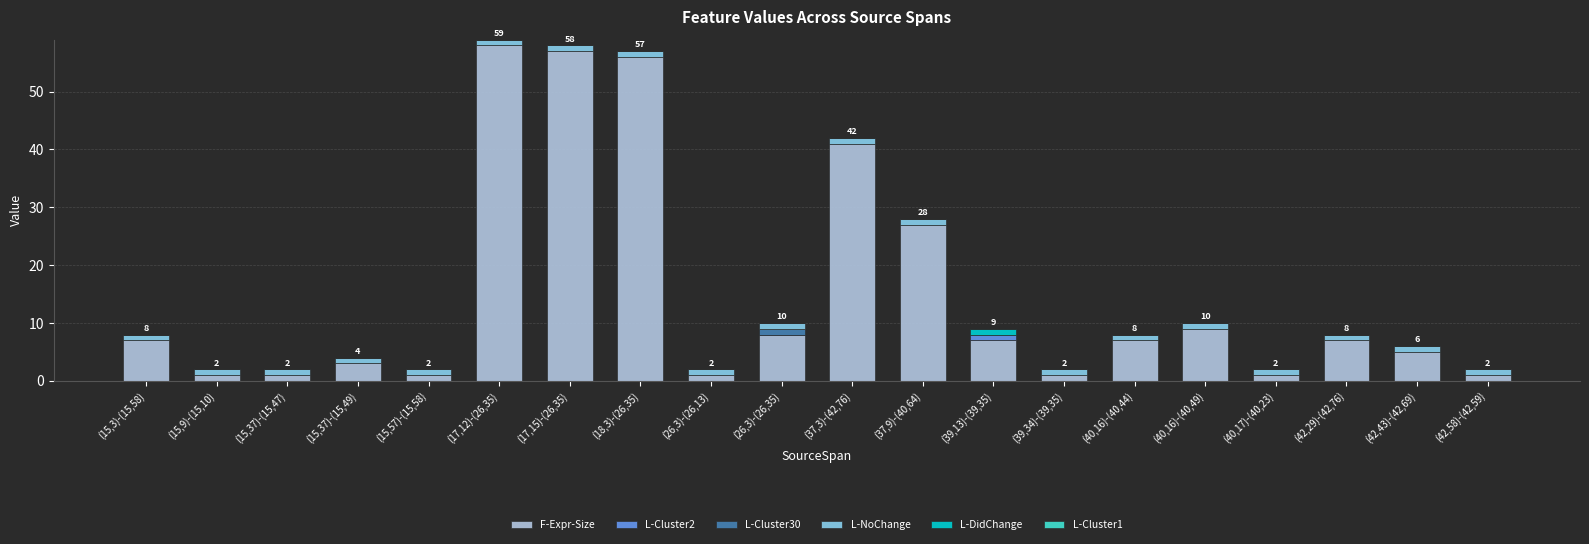

How many series are shown in this chart?

5